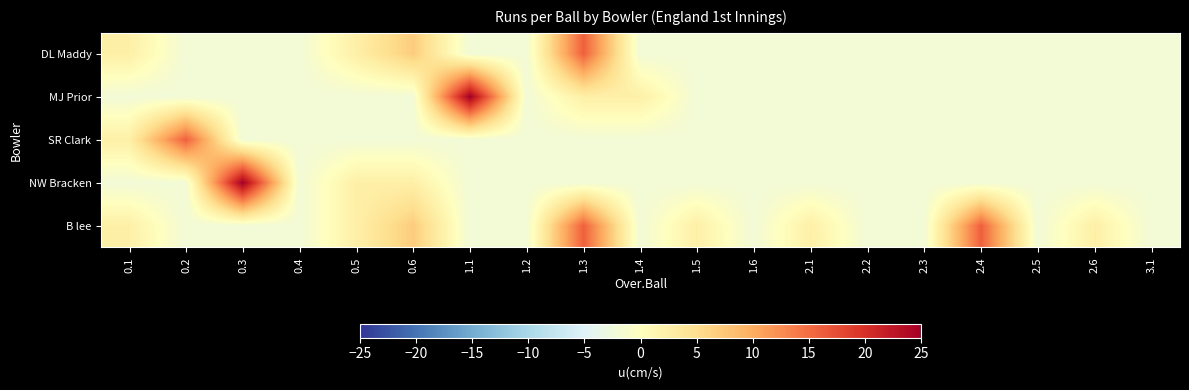

Reading right to left, list all the values displayed in this chart.

B lee: 3.1=-2.1	2.6=2.4	2.5=-2.1	2.4=16.0	2.3=-2.1	2.2=-2.1	2.1=2.4	1.6=-2.1	1.5=2.4	1.4=-2.1	1.3=16.0	1.2=-2.1	1.1=-2.1	0.6=6.9	0.5=2.4	0.4=-2.1	0.3=-2.1	0.2=-2.1	0.1=2.4
NW Bracken: 3.1=-2.1	2.6=-2.1	2.5=-2.1	2.4=-2.1	2.3=-2.1	2.2=-2.1	2.1=-2.1	1.6=-2.1	1.5=-2.1	1.4=-2.1	1.3=-2.1	1.2=-2.1	1.1=-2.1	0.6=2.4	0.5=2.4	0.4=-2.1	0.3=25.0	0.2=-2.1	0.1=-2.1
SR Clark: 3.1=-2.1	2.6=-2.1	2.5=-2.1	2.4=-2.1	2.3=-2.1	2.2=-2.1	2.1=-2.1	1.6=-2.1	1.5=-2.1	1.4=-2.1	1.3=-2.1	1.2=-2.1	1.1=-2.1	0.6=-2.1	0.5=-2.1	0.4=-2.1	0.3=-2.1	0.2=16.0	0.1=2.4
MJ Prior: 3.1=-2.1	2.6=-2.1	2.5=-2.1	2.4=-2.1	2.3=-2.1	2.2=-2.1	2.1=-2.1	1.6=-2.1	1.5=-2.1	1.4=2.4	1.3=2.4	1.2=-2.1	1.1=25.0	0.6=-2.1	0.5=-2.1	0.4=-2.1	0.3=-2.1	0.2=-2.1	0.1=-2.1
DL Maddy: 3.1=-2.1	2.6=-2.1	2.5=-2.1	2.4=-2.1	2.3=-2.1	2.2=-2.1	2.1=-2.1	1.6=-2.1	1.5=-2.1	1.4=-2.1	1.3=16.0	1.2=-2.1	1.1=-2.1	0.6=6.9	0.5=2.4	0.4=-2.1	0.3=-2.1	0.2=-2.1	0.1=2.4